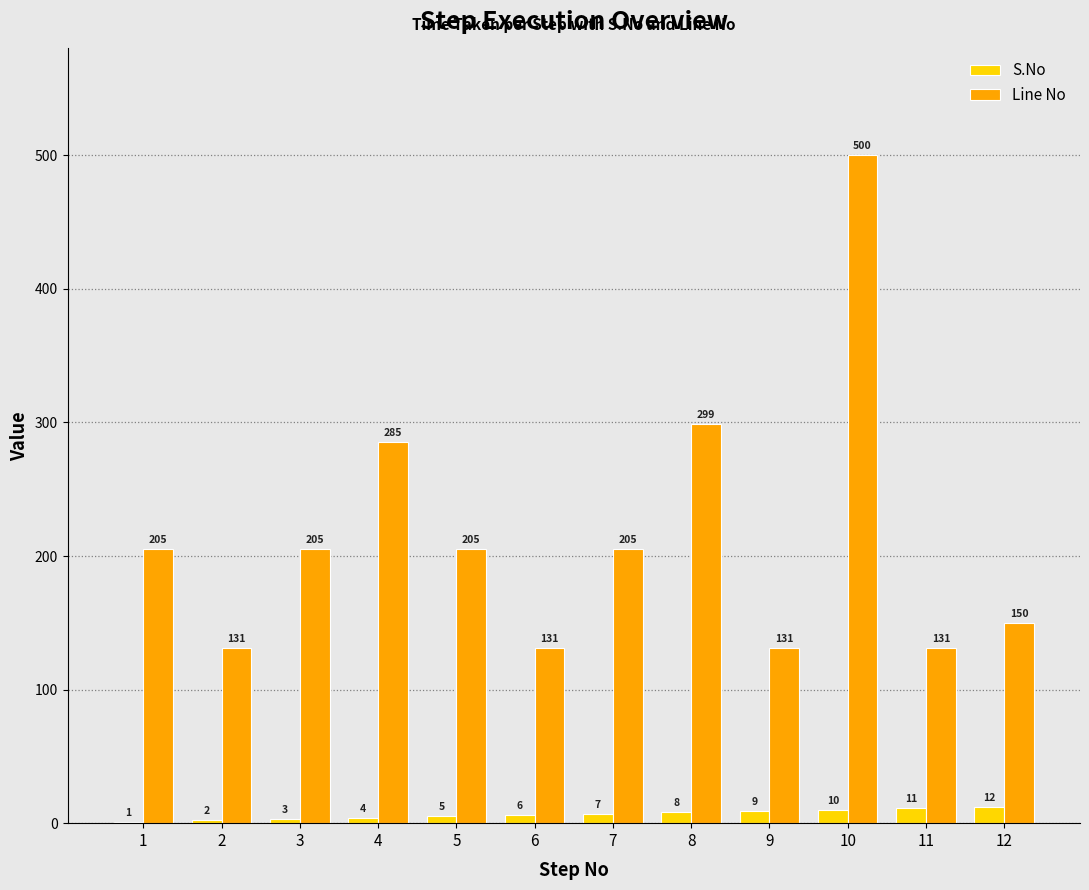

Which series has the largest total across all categories?

Line No